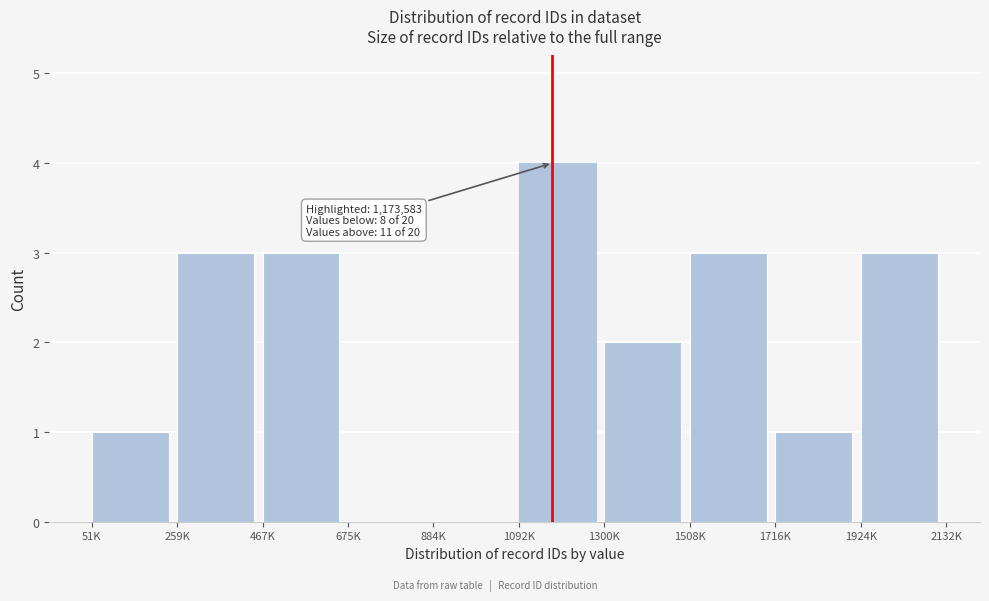

Reading left to right, extract all data points from this chart.

51K=1	259K=3	467K=3	675K=0	884K=0	1092K=4	1300K=2	1508K=3	1716K=1	1924K=3